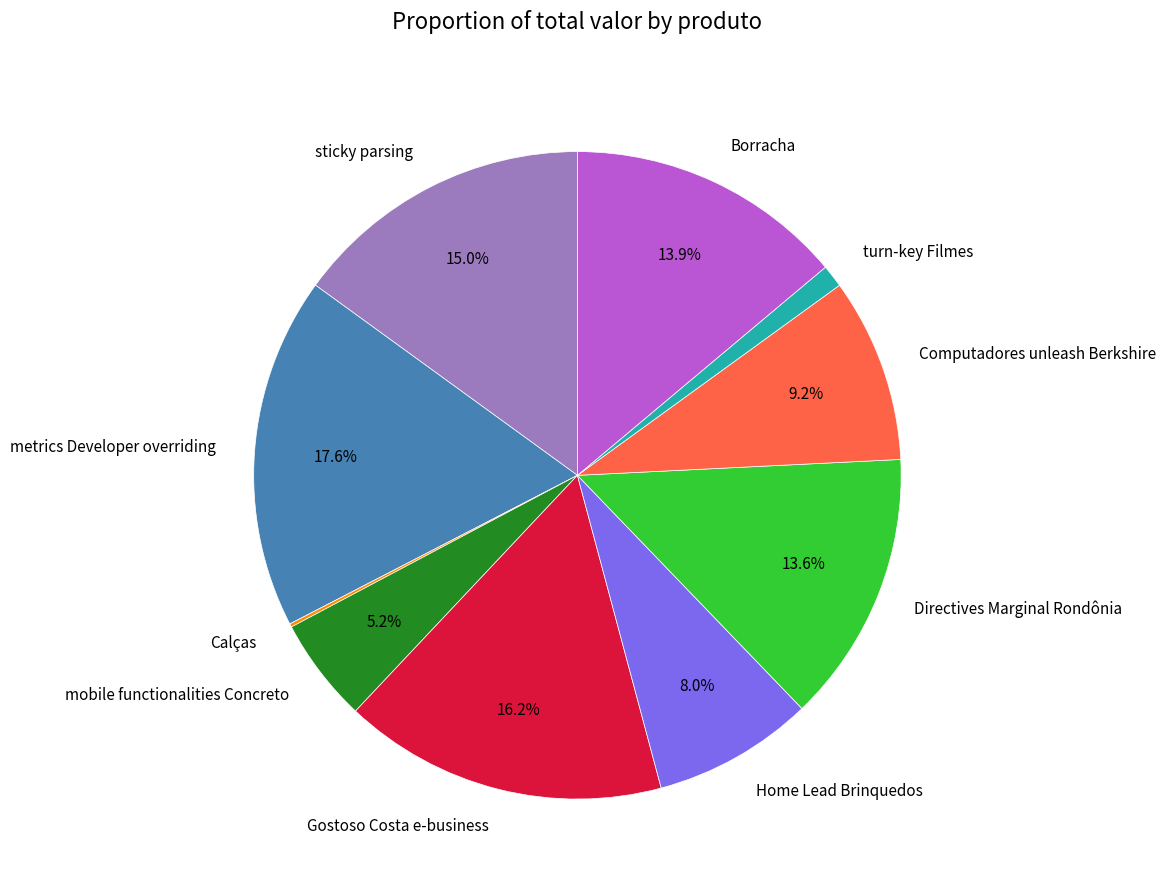

Which slice is the largest?

metrics Developer overriding